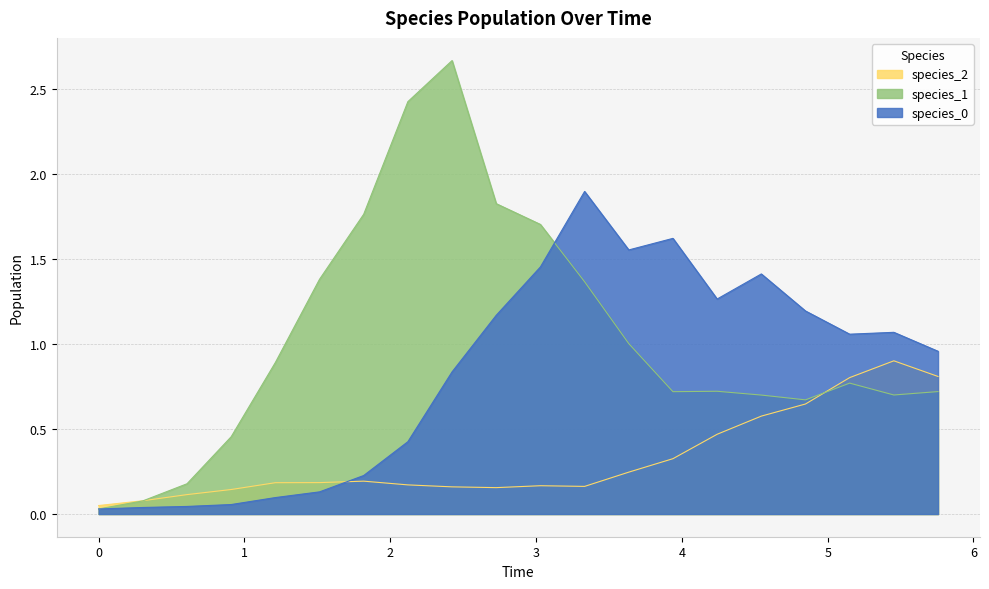

Which series has the largest total across all categories?

species_1